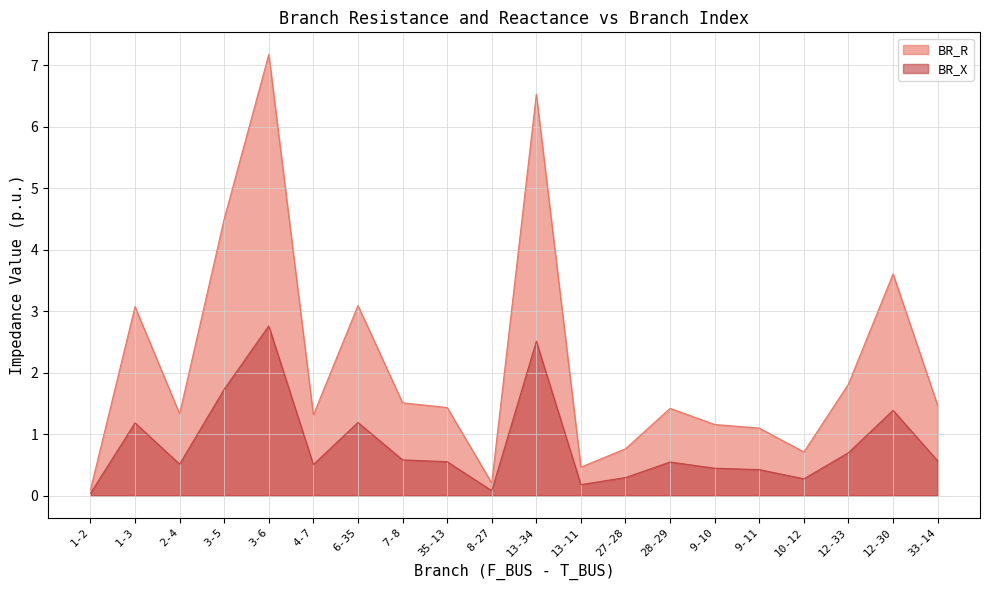

At how many categories does at least one series exceed 6?

2